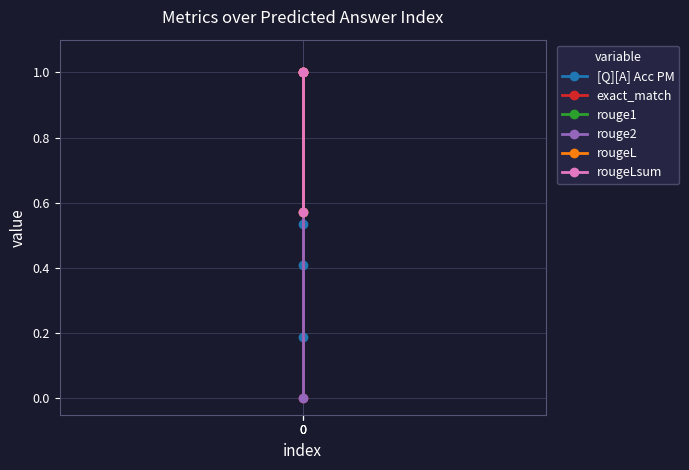

Reading left to right, extract all data points from this chart.

[Q][A] Acc PM: 0=0.2	0=0.5	0=0.4
exact_match: 0=0.0	0=1.0	0=1.0
rouge1: 0=0.6	0=1.0	0=1.0
rouge2: 0=0.0	0=1.0	0=1.0
rougeL: 0=0.6	0=1.0	0=1.0
rougeLsum: 0=0.6	0=1.0	0=1.0